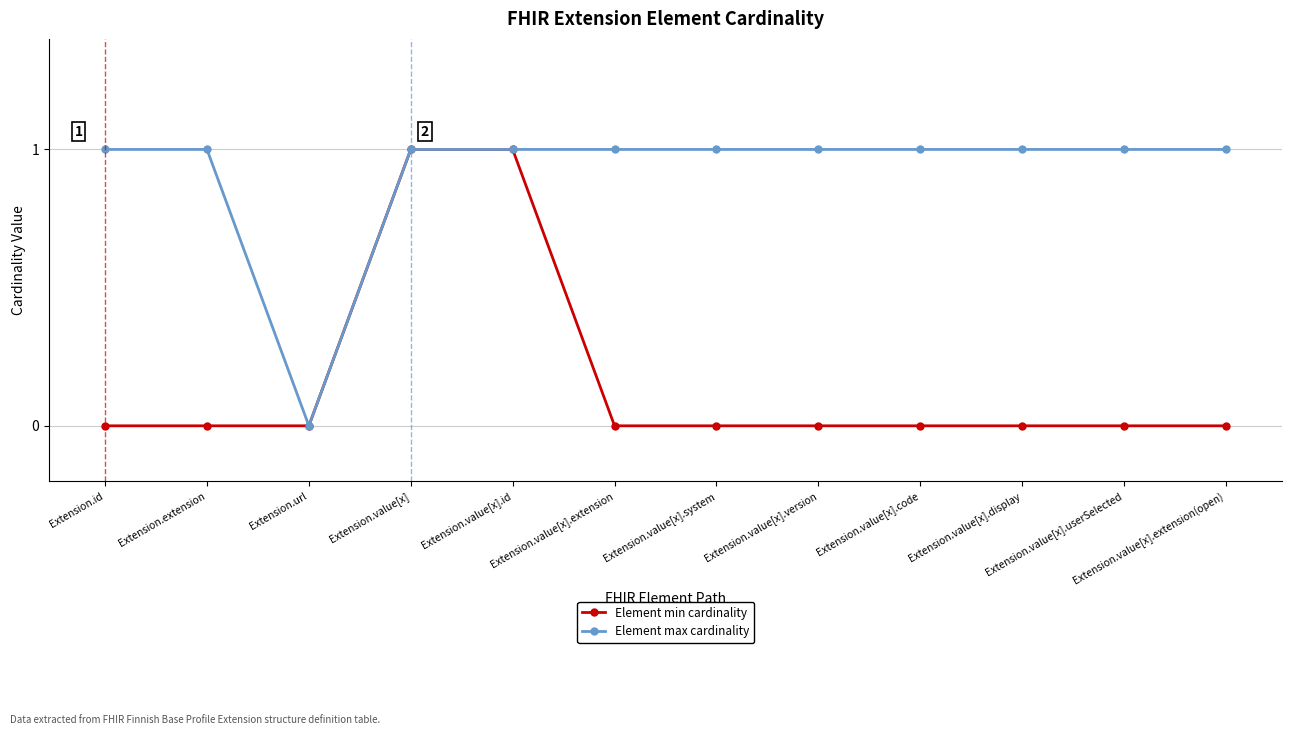

Rank the series by their average value, from highest to lowest.

Element max cardinality, Element min cardinality